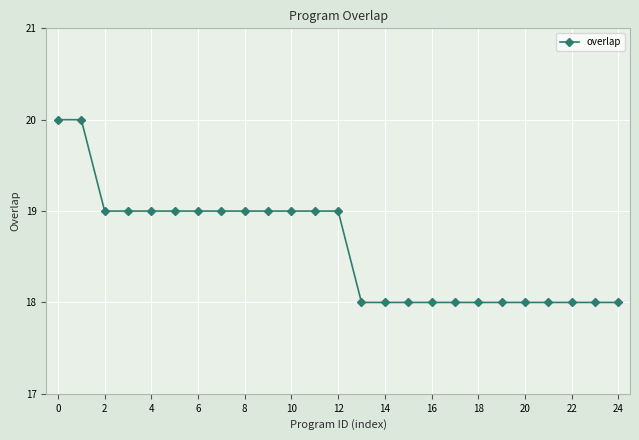

What is the minimum value shown in the chart?

18